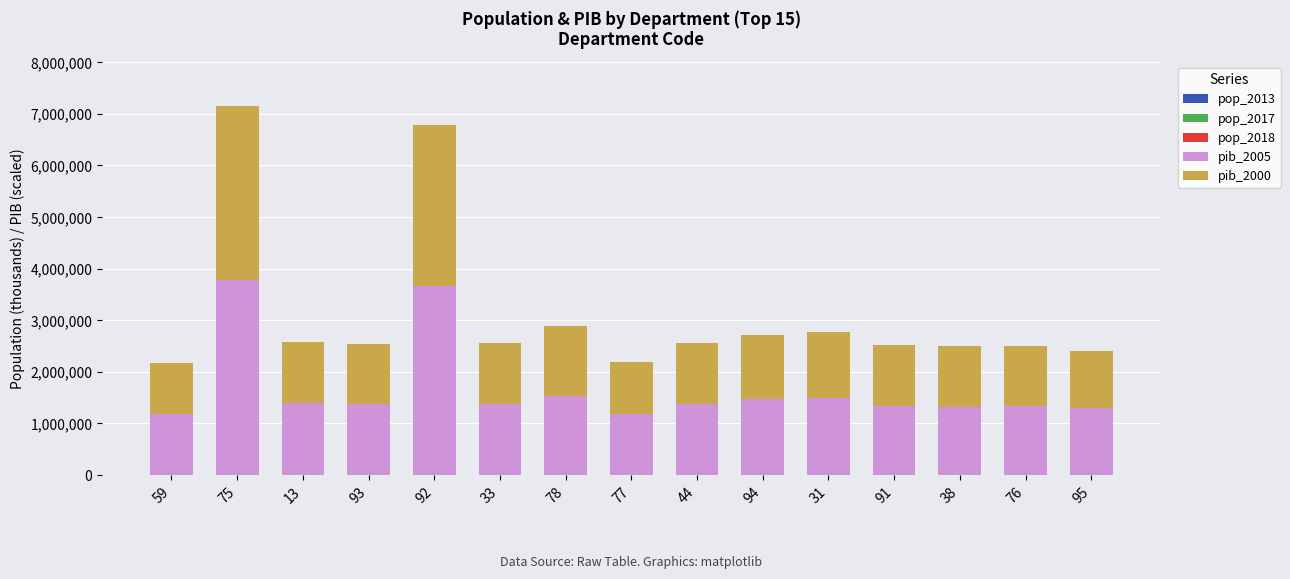

Count the number of data series in this chart.

5